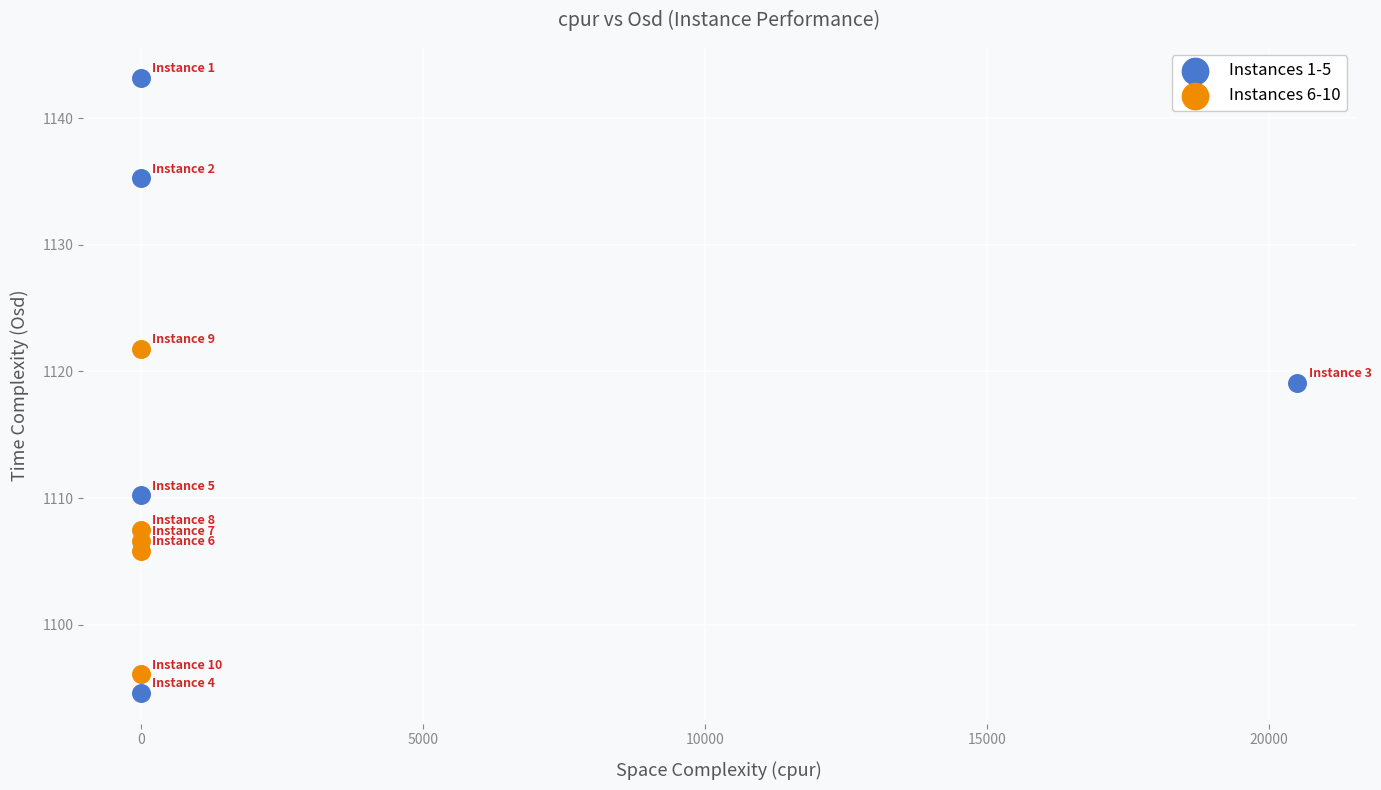

Which series reaches the maximum Y coordinate?

Instances 1-5